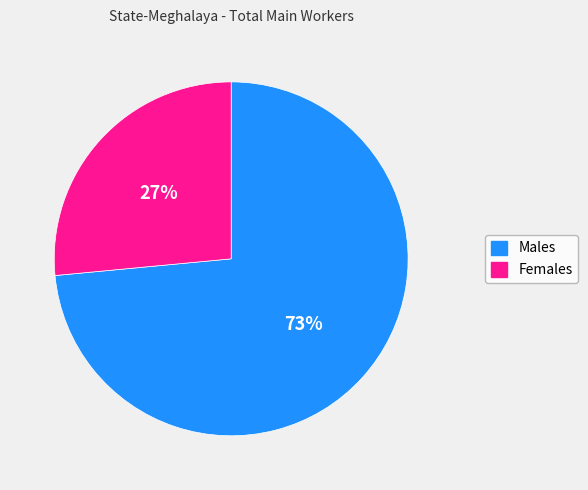

To the nearest percent, what percentage of the pie is Males?

73%